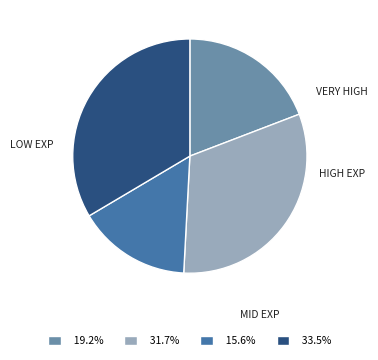

Count the number of slices in the pie.

4